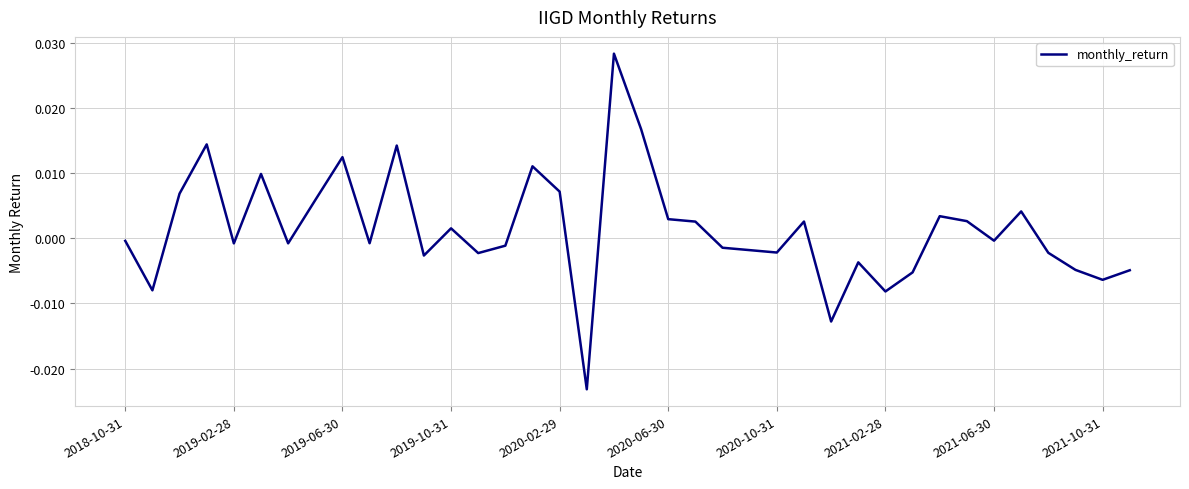

The chart shows a value of -0.0 at 2018-10-31. True or false?

True